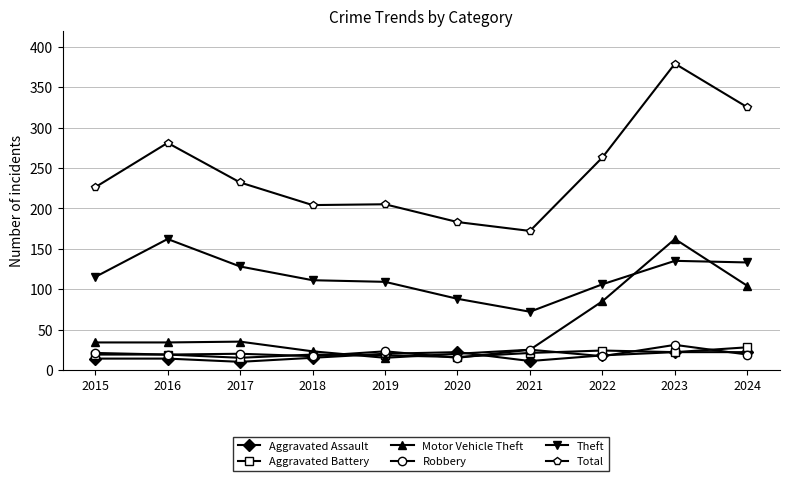

Which series changed the most between 2015 and 2022?

Motor Vehicle Theft